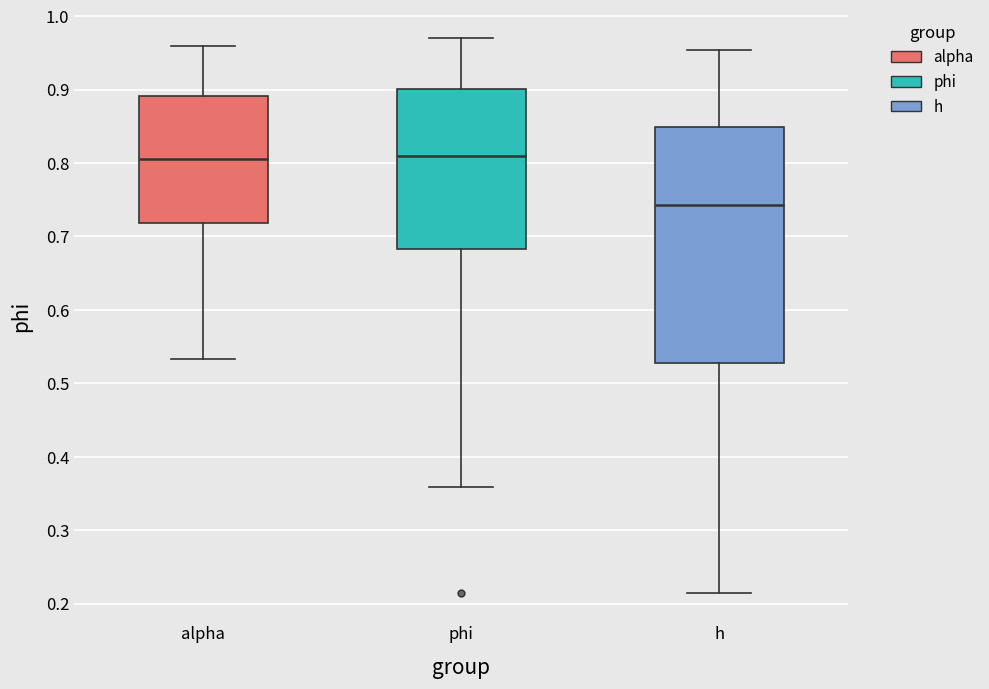

Comparing the boxes themselves (not the whiskers), which one is the tallest?

h